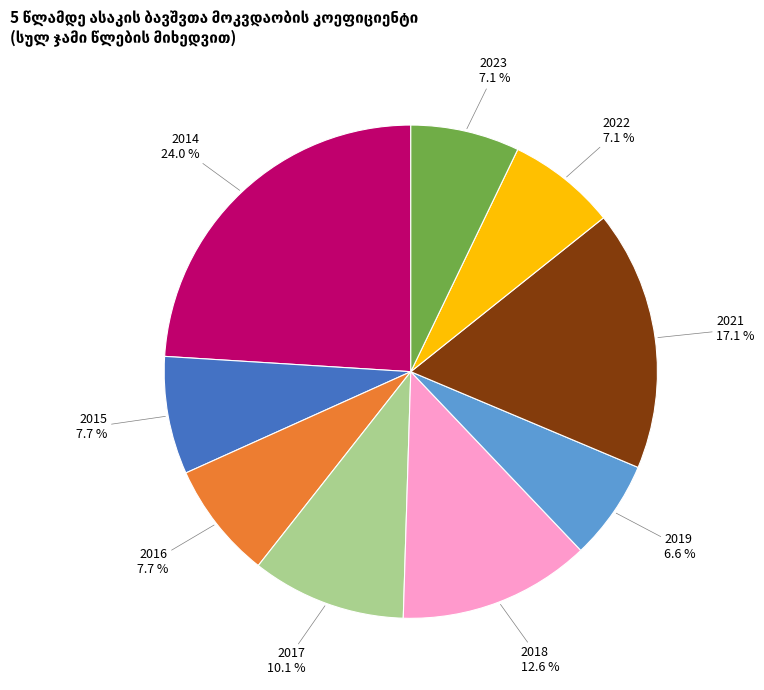

Which category has the smallest portion of the pie?

2019